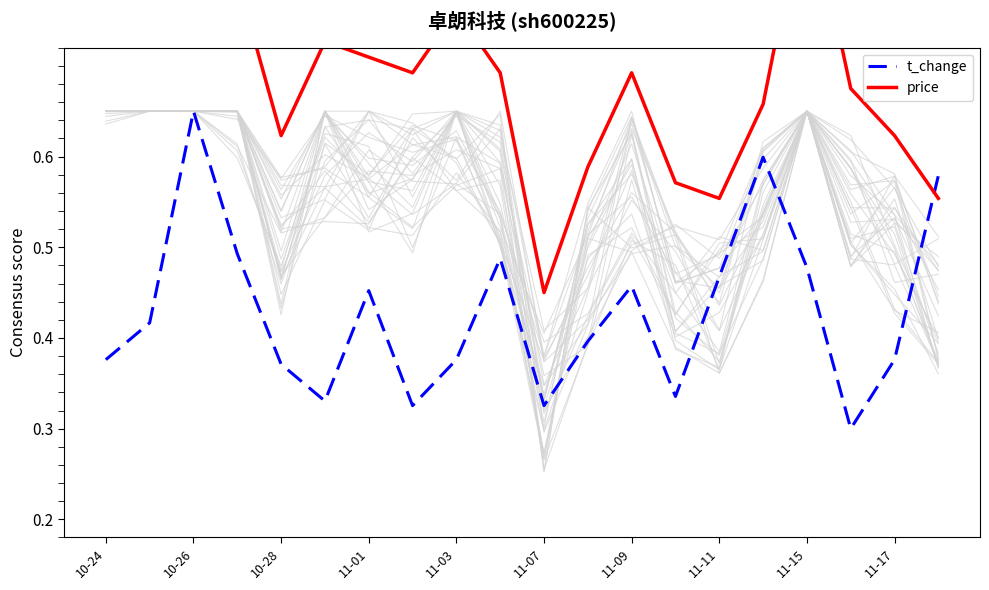

What are all the series names shown in the legend?

t_change, price